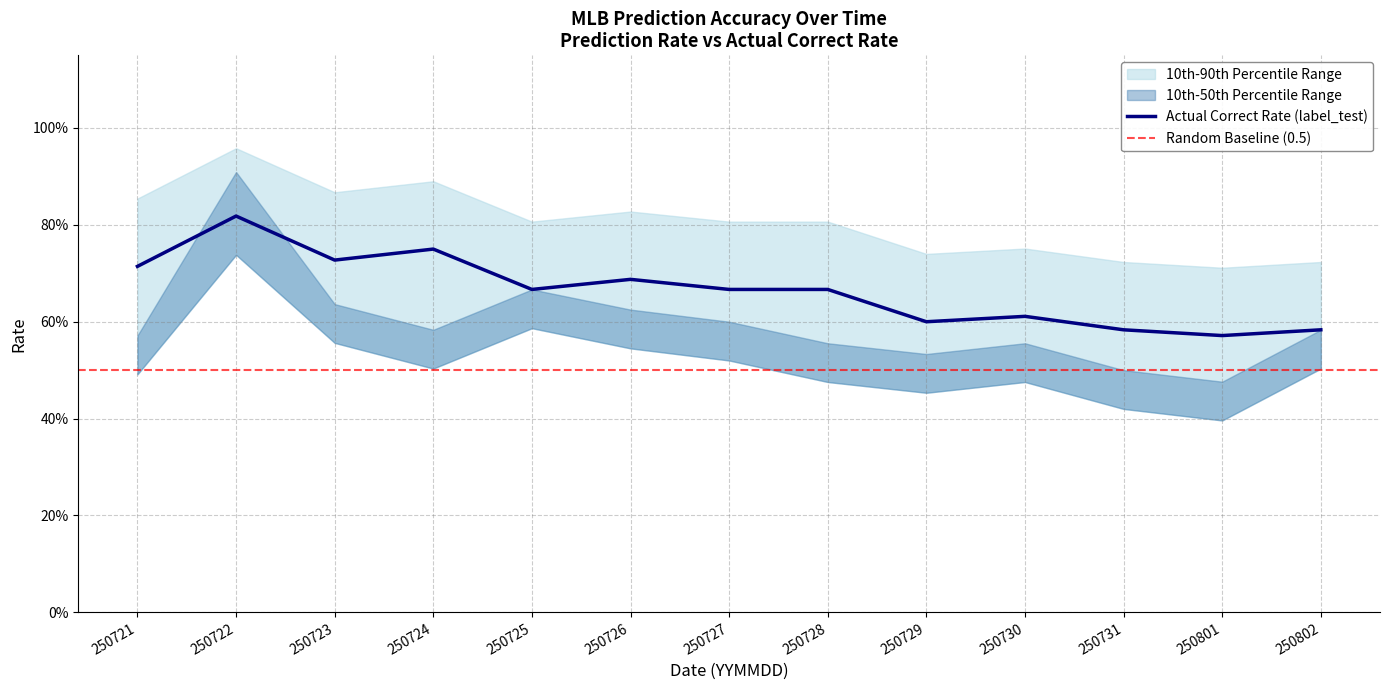

The value of pred_test at 250802 is 0.3. True or false?

False